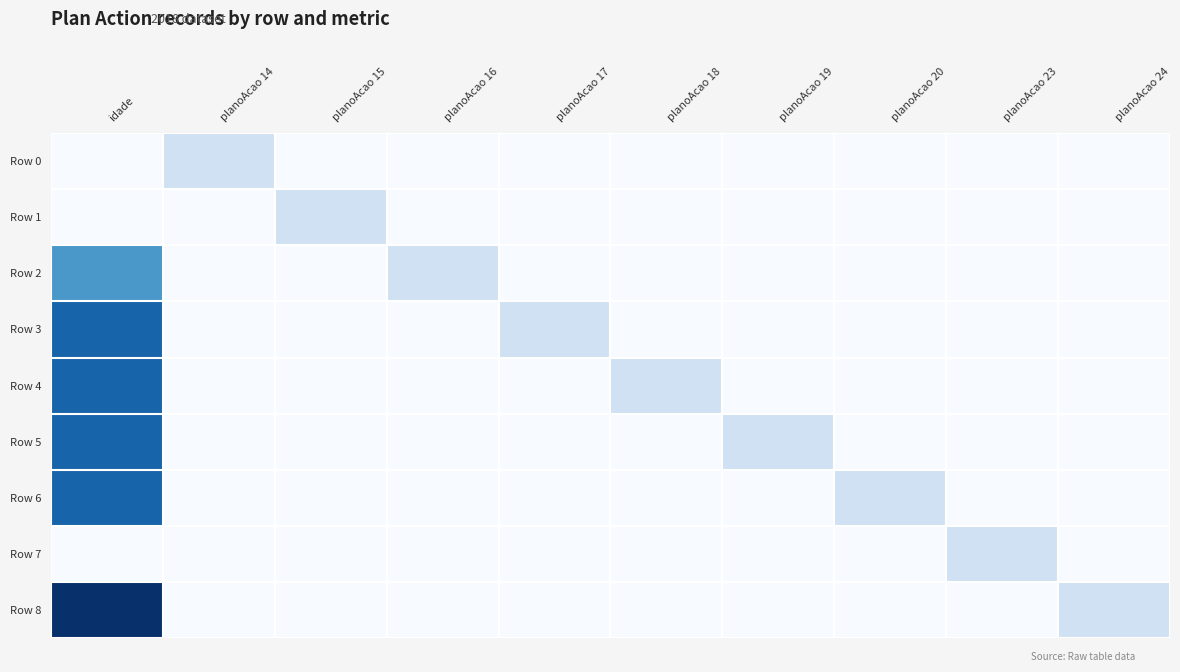

Reading left to right, extract all data points from this chart.

Row 0: idade=0	planoAcao 14=1	planoAcao 15=0	planoAcao 16=0	planoAcao 17=0	planoAcao 18=0	planoAcao 19=0	planoAcao 20=0	planoAcao 23=0	planoAcao 24=0
Row 1: idade=0	planoAcao 14=0	planoAcao 15=1	planoAcao 16=0	planoAcao 17=0	planoAcao 18=0	planoAcao 19=0	planoAcao 20=0	planoAcao 23=0	planoAcao 24=0
Row 2: idade=3	planoAcao 14=0	planoAcao 15=0	planoAcao 16=1	planoAcao 17=0	planoAcao 18=0	planoAcao 19=0	planoAcao 20=0	planoAcao 23=0	planoAcao 24=0
Row 3: idade=4	planoAcao 14=0	planoAcao 15=0	planoAcao 16=0	planoAcao 17=1	planoAcao 18=0	planoAcao 19=0	planoAcao 20=0	planoAcao 23=0	planoAcao 24=0
Row 4: idade=4	planoAcao 14=0	planoAcao 15=0	planoAcao 16=0	planoAcao 17=0	planoAcao 18=1	planoAcao 19=0	planoAcao 20=0	planoAcao 23=0	planoAcao 24=0
Row 5: idade=4	planoAcao 14=0	planoAcao 15=0	planoAcao 16=0	planoAcao 17=0	planoAcao 18=0	planoAcao 19=1	planoAcao 20=0	planoAcao 23=0	planoAcao 24=0
Row 6: idade=4	planoAcao 14=0	planoAcao 15=0	planoAcao 16=0	planoAcao 17=0	planoAcao 18=0	planoAcao 19=0	planoAcao 20=1	planoAcao 23=0	planoAcao 24=0
Row 7: idade=0	planoAcao 14=0	planoAcao 15=0	planoAcao 16=0	planoAcao 17=0	planoAcao 18=0	planoAcao 19=0	planoAcao 20=0	planoAcao 23=1	planoAcao 24=0
Row 8: idade=5	planoAcao 14=0	planoAcao 15=0	planoAcao 16=0	planoAcao 17=0	planoAcao 18=0	planoAcao 19=0	planoAcao 20=0	planoAcao 23=0	planoAcao 24=1